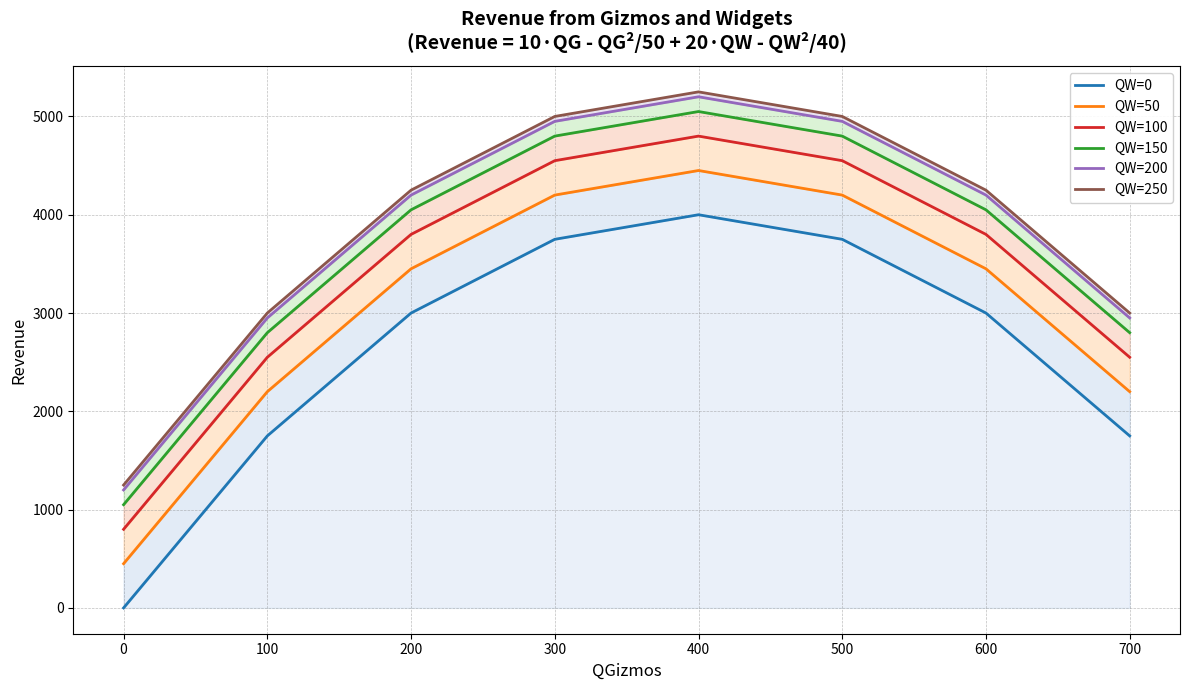

Reading left to right, extract all data points from this chart.

QW=0: 0	1750	3000	3750	4000	3750	3000	1750
QW=50: 450	2200	3450	4200	4450	4200	3450	2200
QW=100: 800	2550	3800	4550	4800	4550	3800	2550
QW=150: 1050	2800	4050	4800	5050	4800	4050	2800
QW=200: 1200	2950	4200	4950	5200	4950	4200	2950
QW=250: 1250	3000	4250	5000	5250	5000	4250	3000